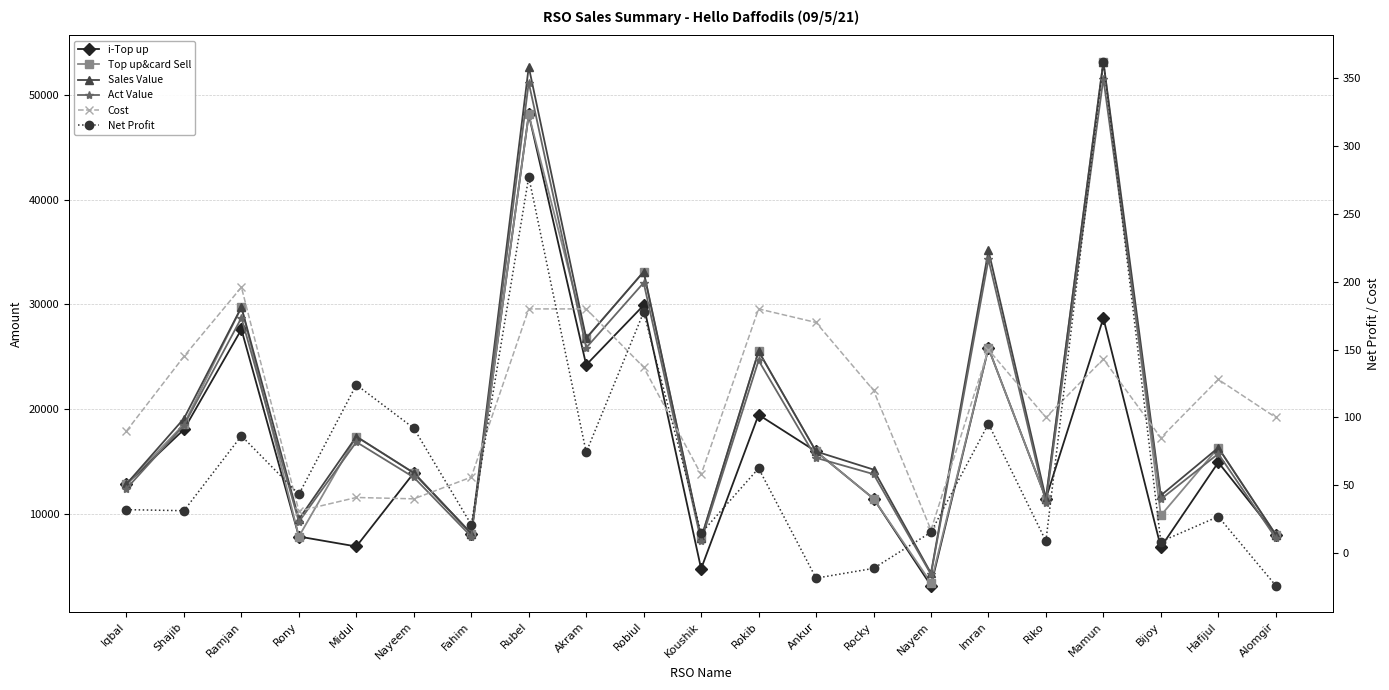

What is the spread (max minus min) of values at Riko?

11448.2